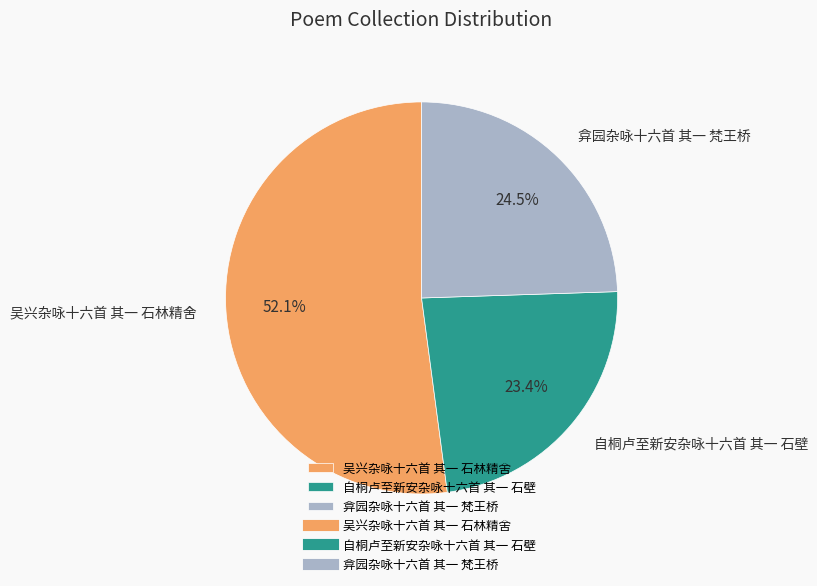

What percentage do 吴兴杂咏十六首 其一 石林精舍 and 弇园杂咏十六首 其一 梵王桥 together represent?

76.6%